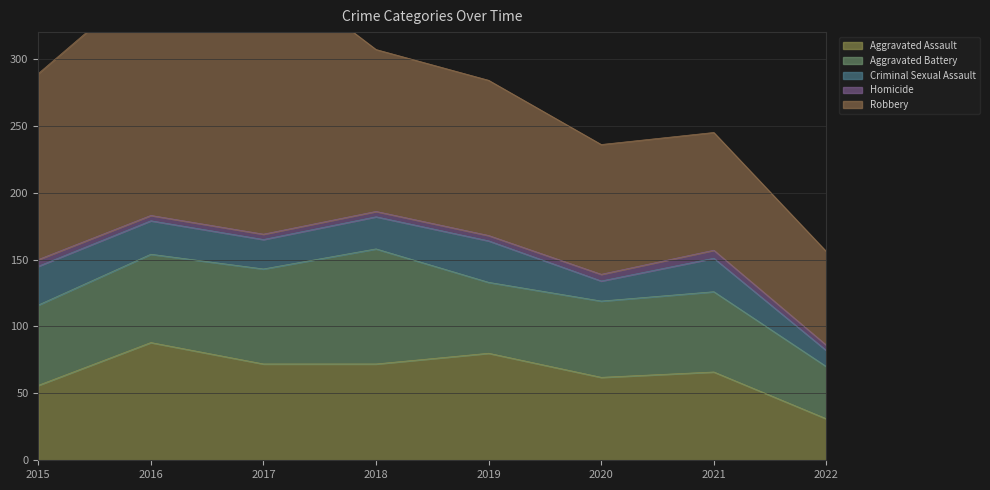

List the series in order of their peak value, lowest first.

Homicide, Criminal Sexual Assault, Aggravated Battery, Aggravated Assault, Robbery